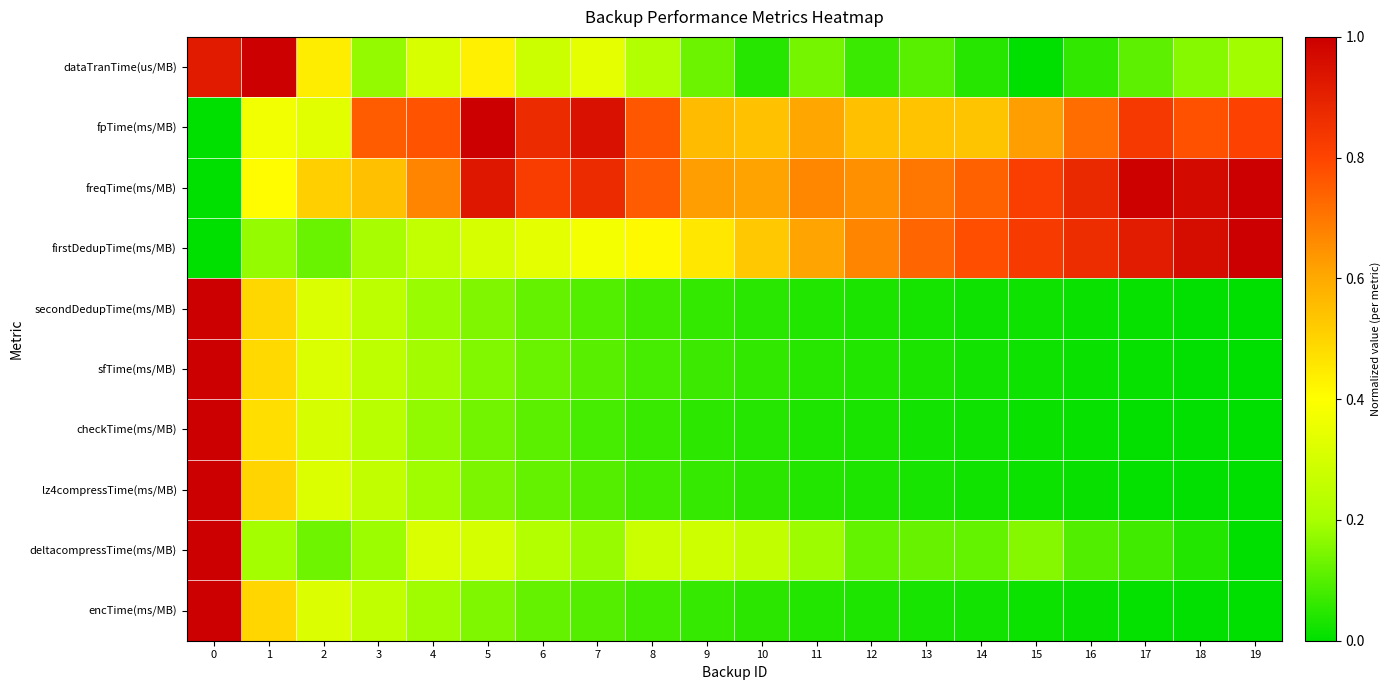

At which category does the chart reach its peak across all series?

1